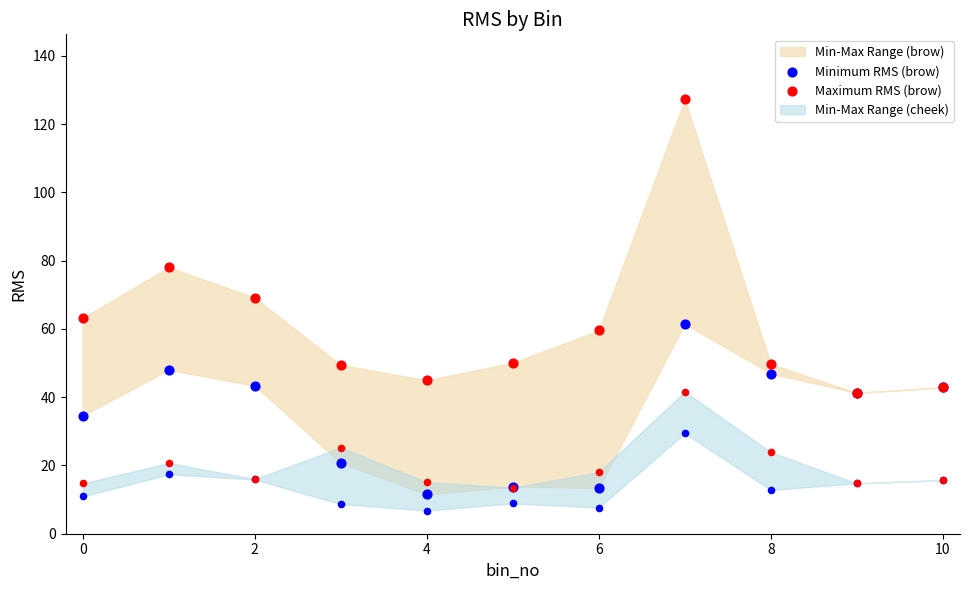

Is the value of Minimum RMS (brow) at 6 greater than the value of Maximum RMS (brow) at 8?

No